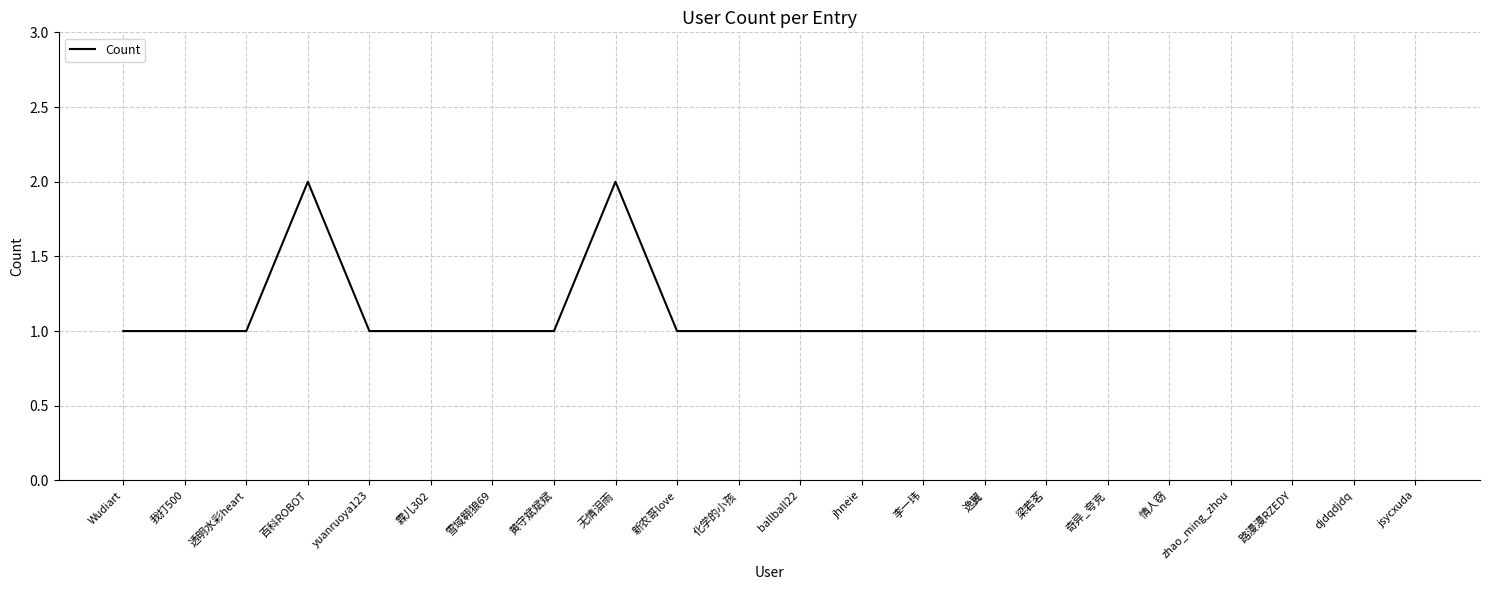

How many categories are shown in the chart?

22